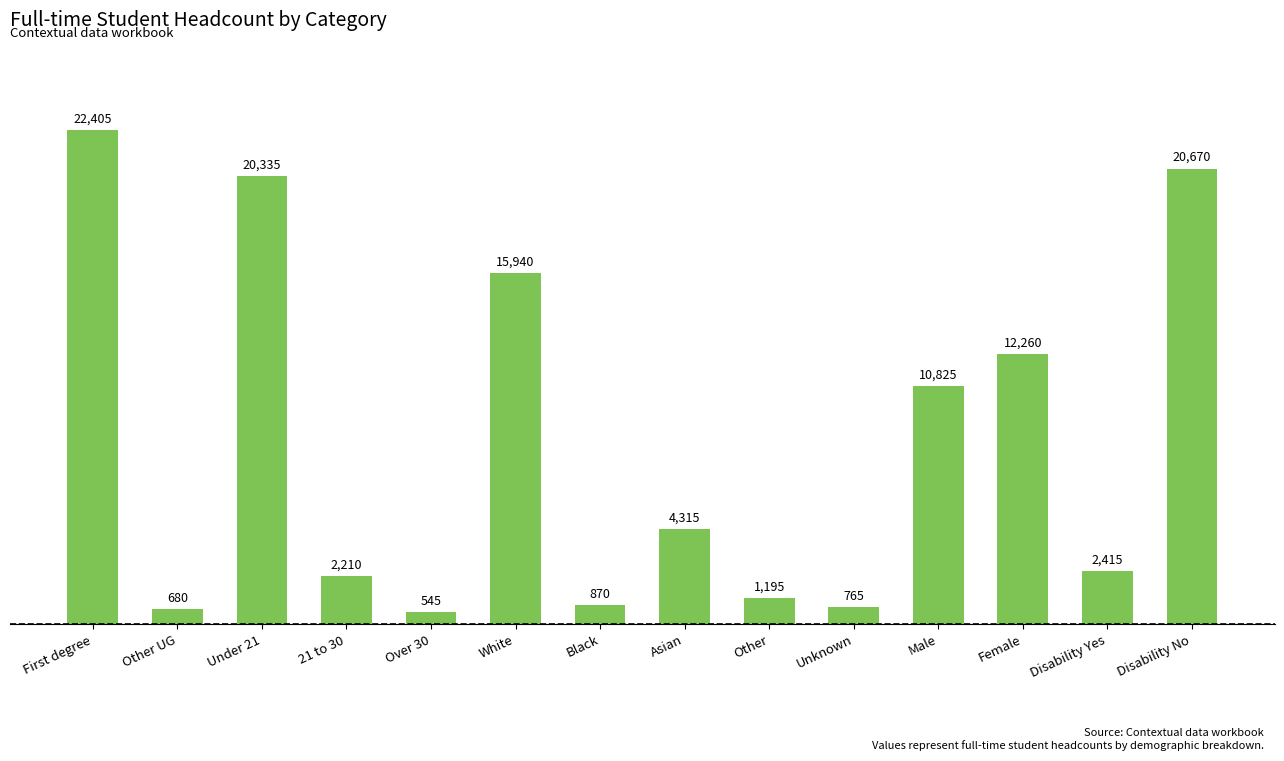

Rank the categories by value from highest to lowest.

First degree, Disability No, Under 21, White, Female, Male, Asian, Disability Yes, 21 to 30, Other, Black, Unknown, Other UG, Over 30